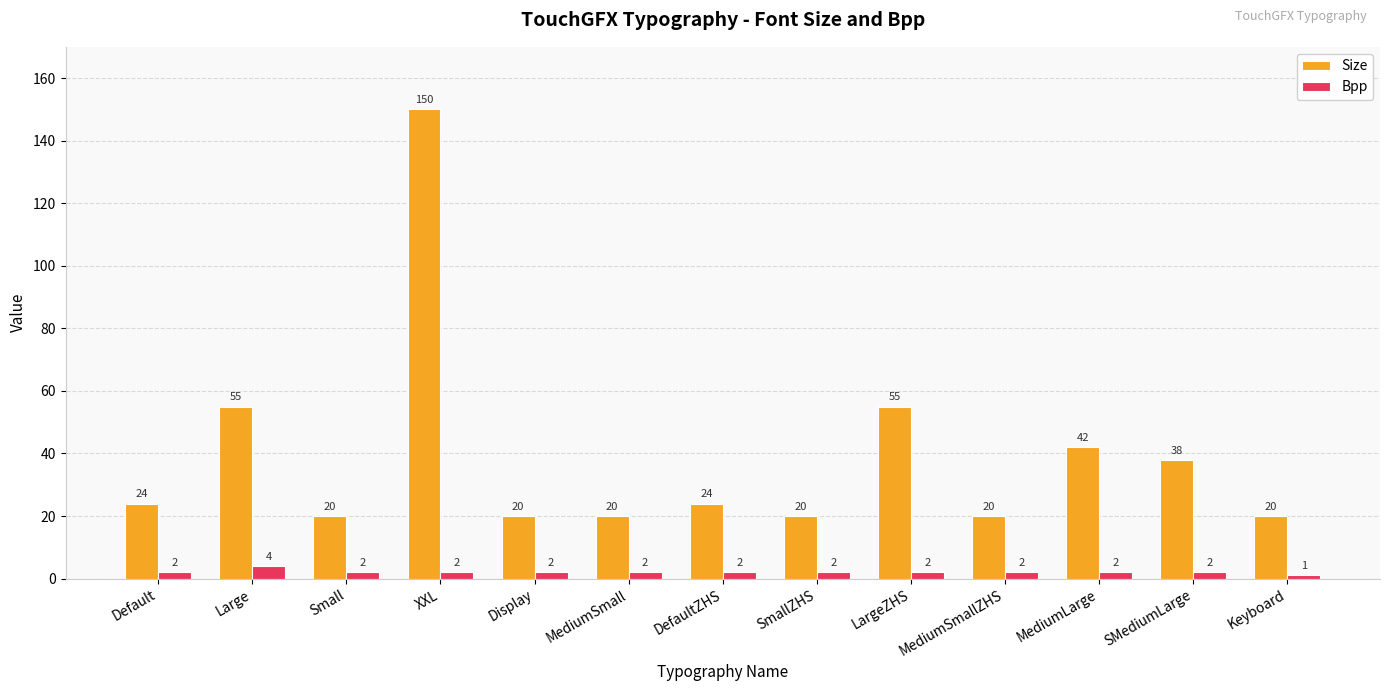

List the series in order of their overall mean, lowest first.

Bpp, Size